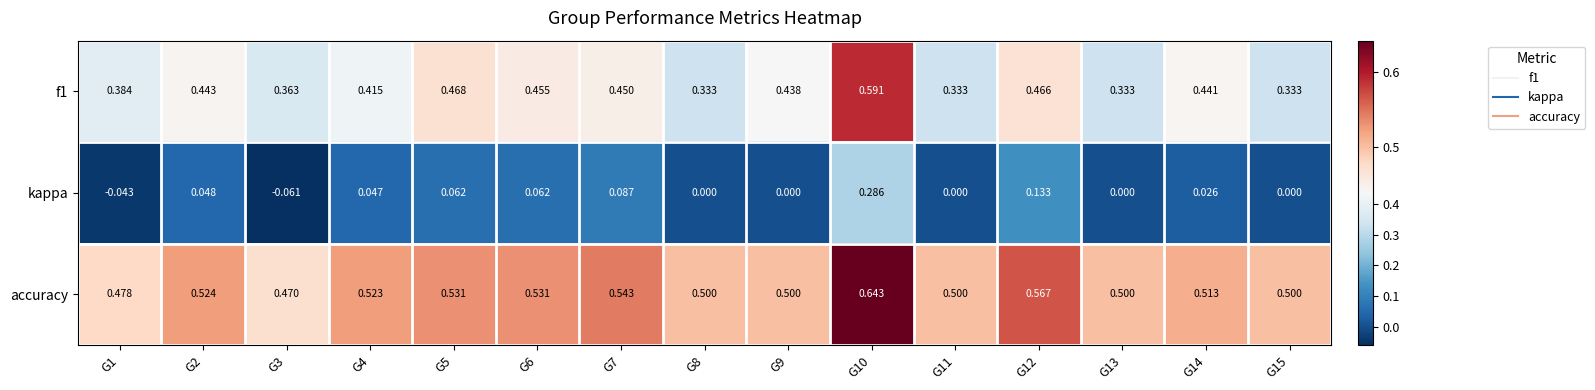

Between G10 and G15, which series saw the biggest shift?

kappa